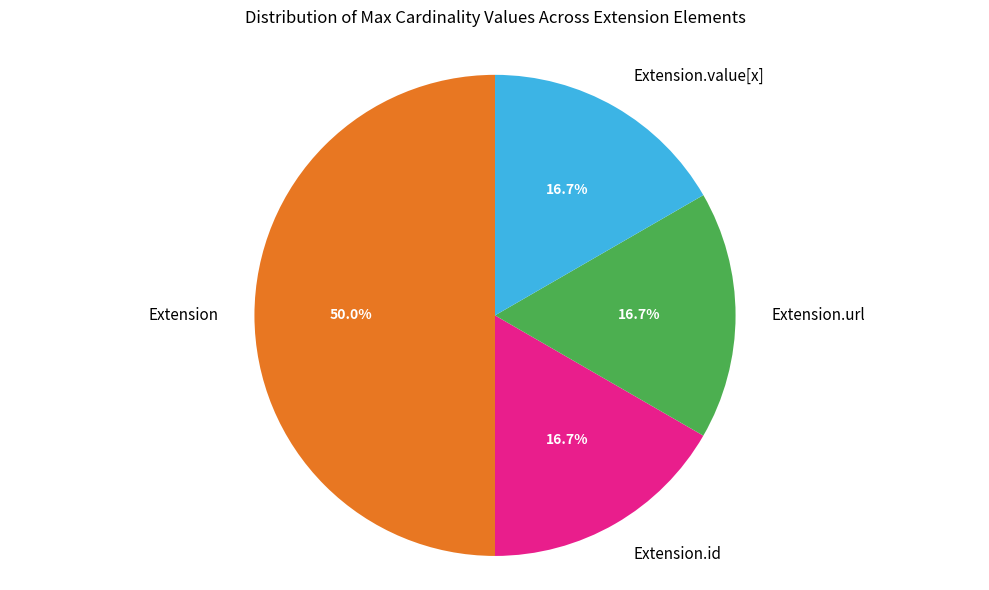

Count the number of slices in the pie.

4